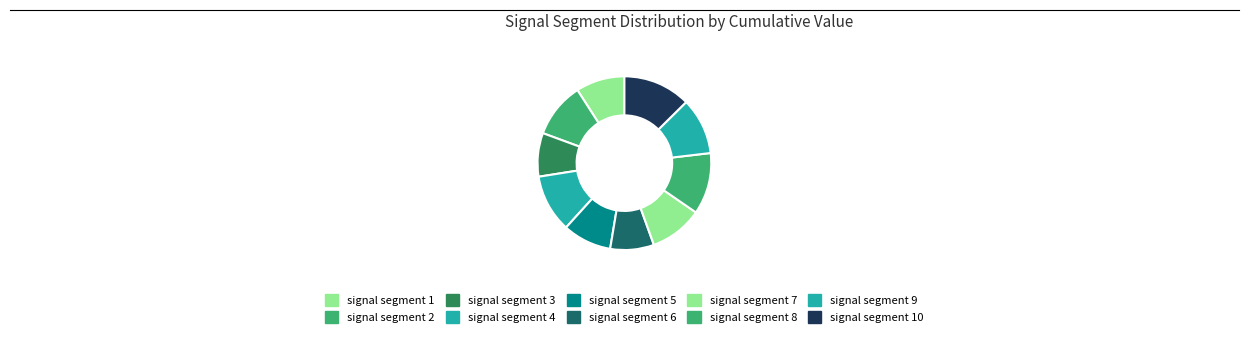

True or false: signal segment 7 accounts for 23% of the total.

False